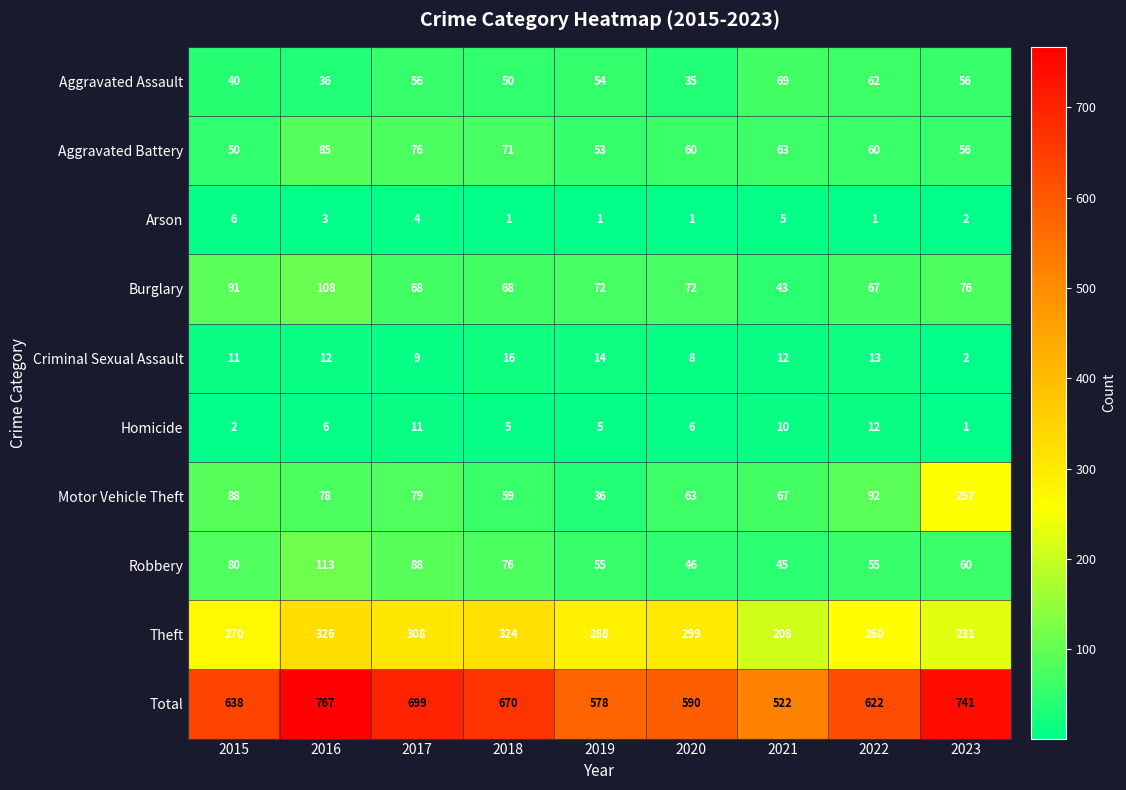

Read the Motor Vehicle Theft value at 2023, to the nearest 10.

260